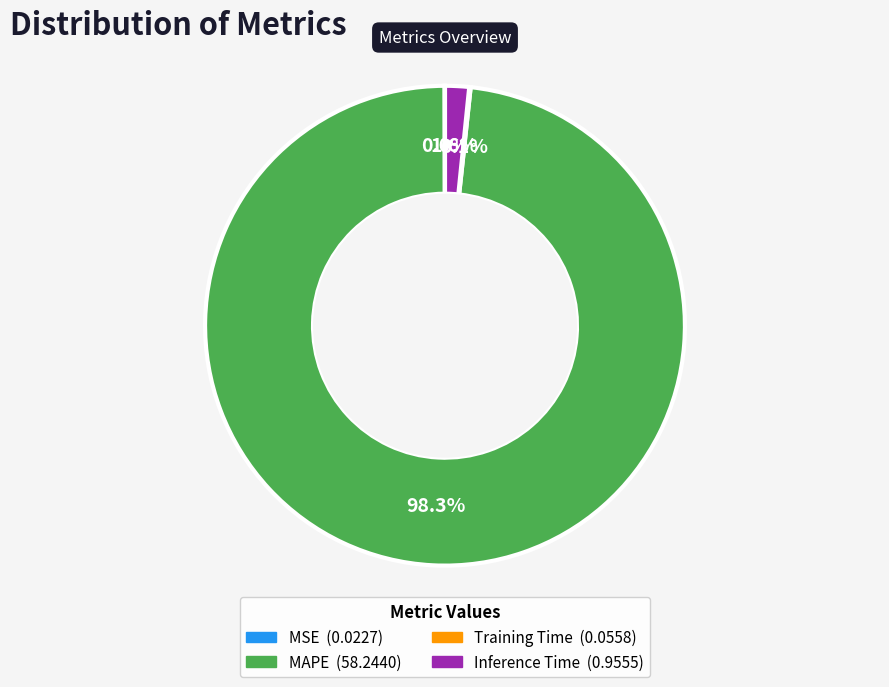

True or false: Inference Time accounts for 2% of the total.

True